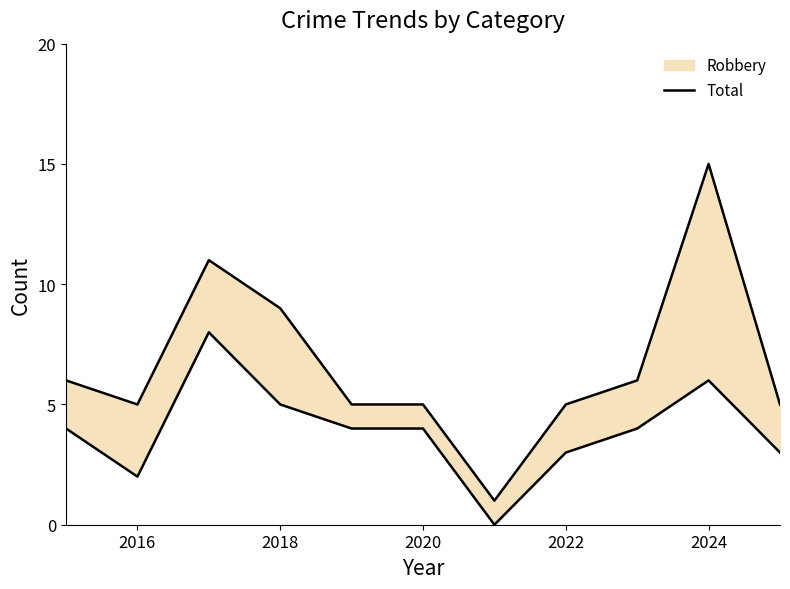

Read the value at 2024.

15